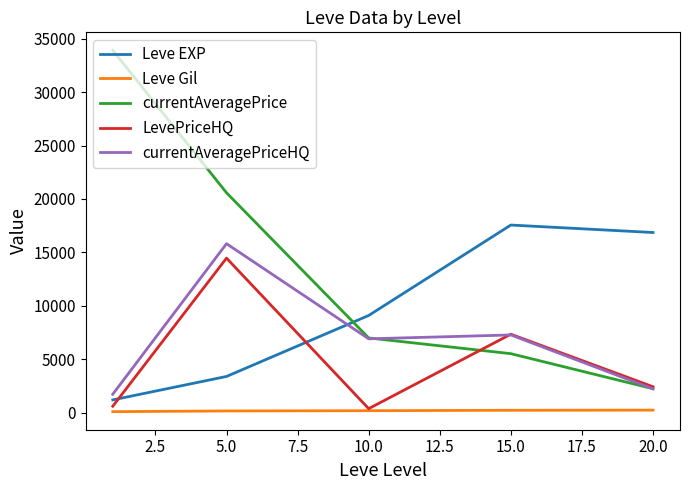

Which series has the largest range (max minus min)?

currentAveragePrice